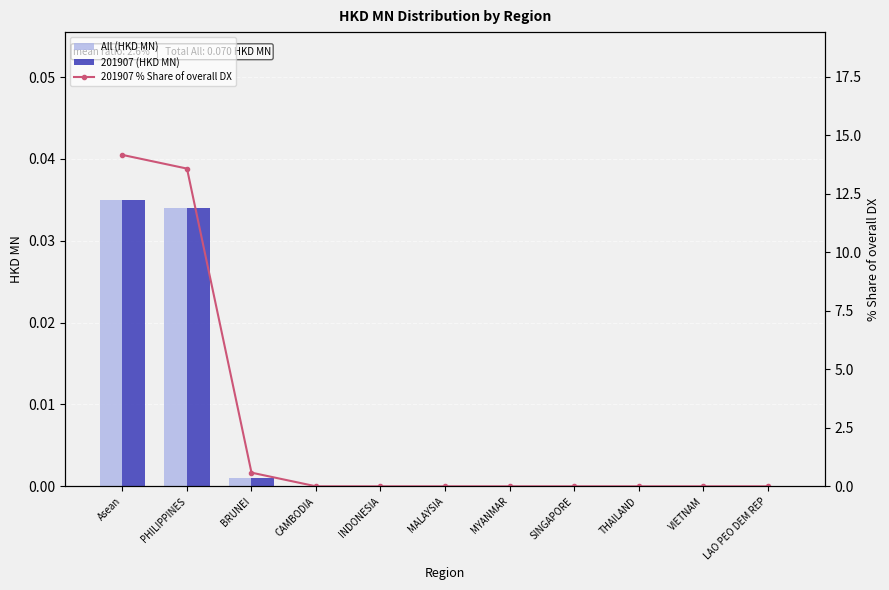

Rank the categories by 201907 % Share of overall DX value from lowest to highest.

CAMBODIA, INDONESIA, MALAYSIA, MYANMAR, SINGAPORE, THAILAND, VIETNAM, LAO PEO DEM REP, BRUNEI, PHILIPPINES, Asean